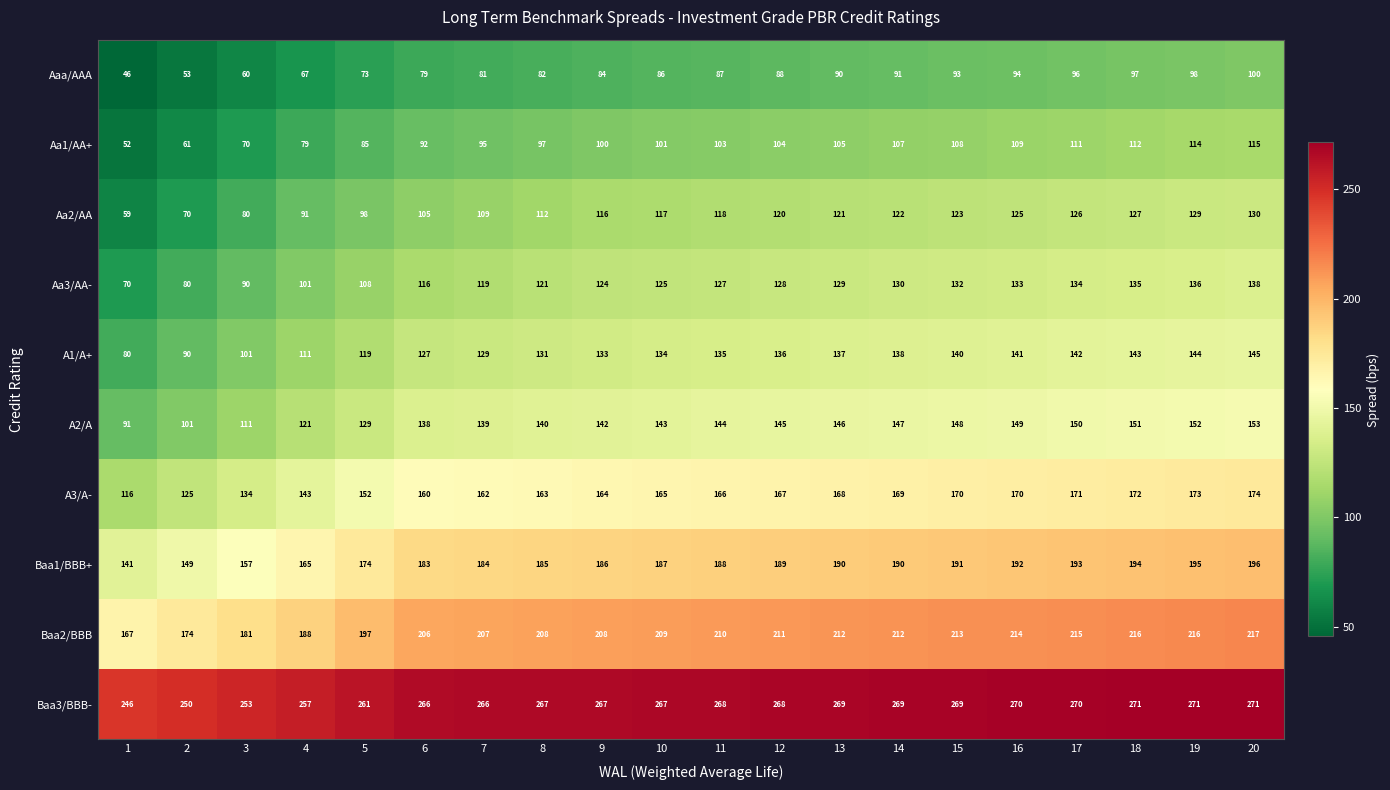

How many distinct data groups are displayed?

10